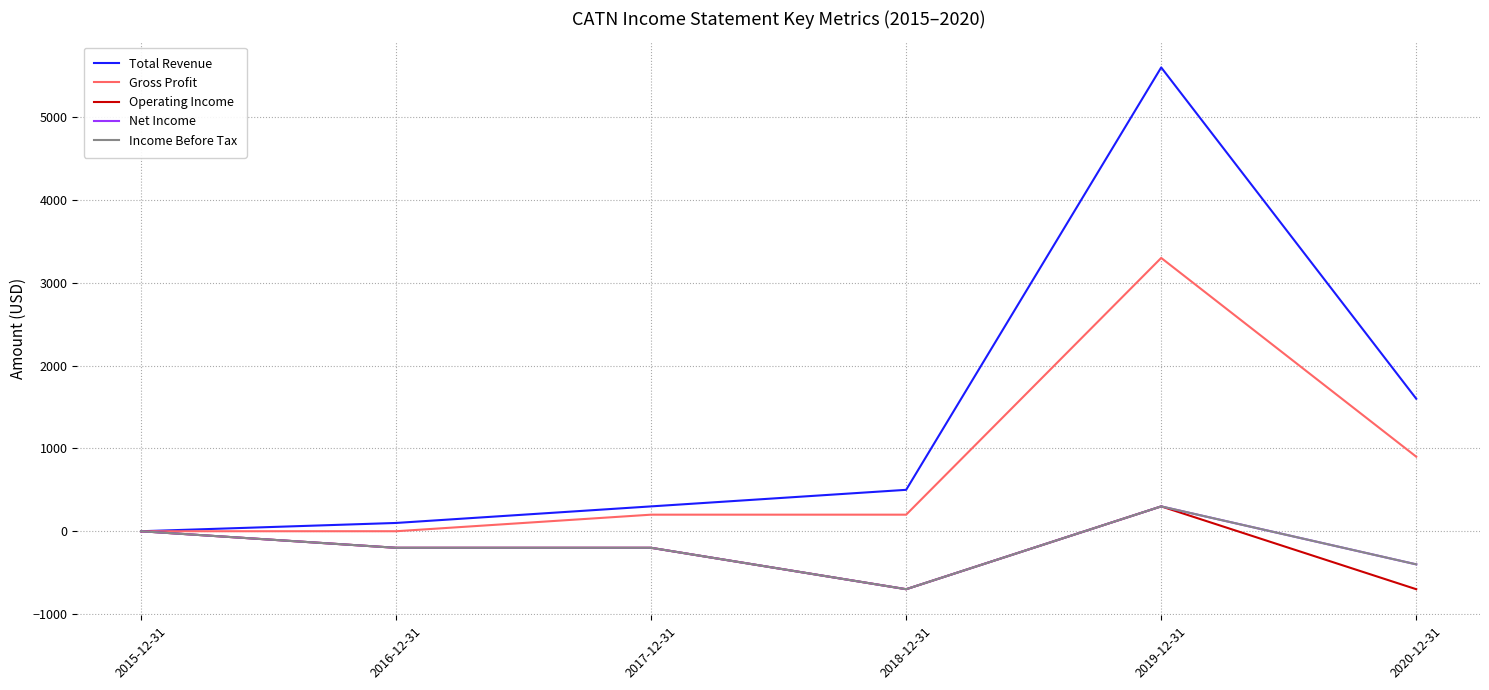

Does the chart have visible grid lines?

Yes